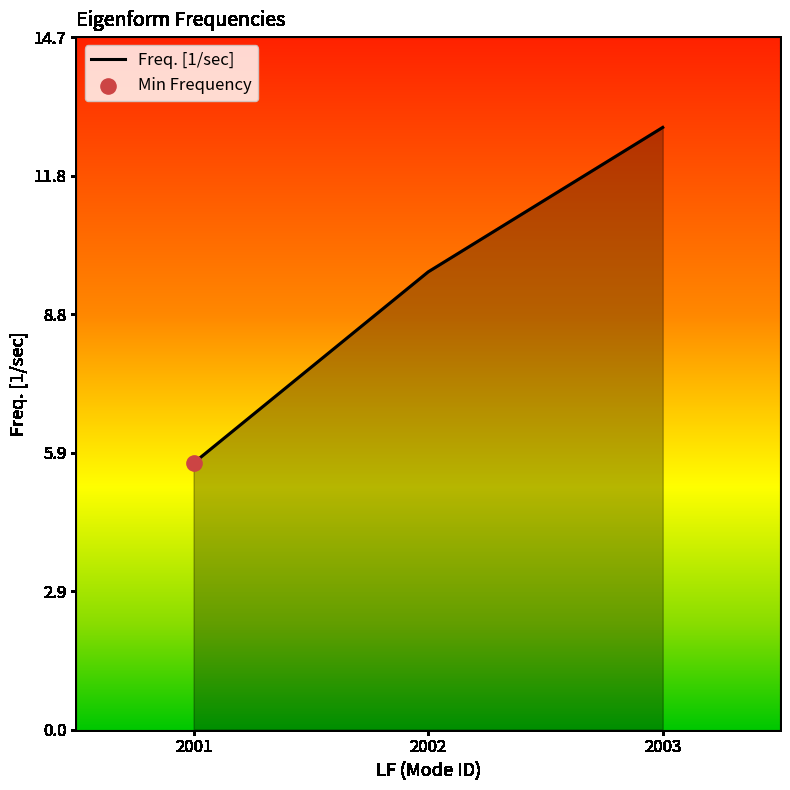

What is the change in value from 2001 to 2002?

+4.1